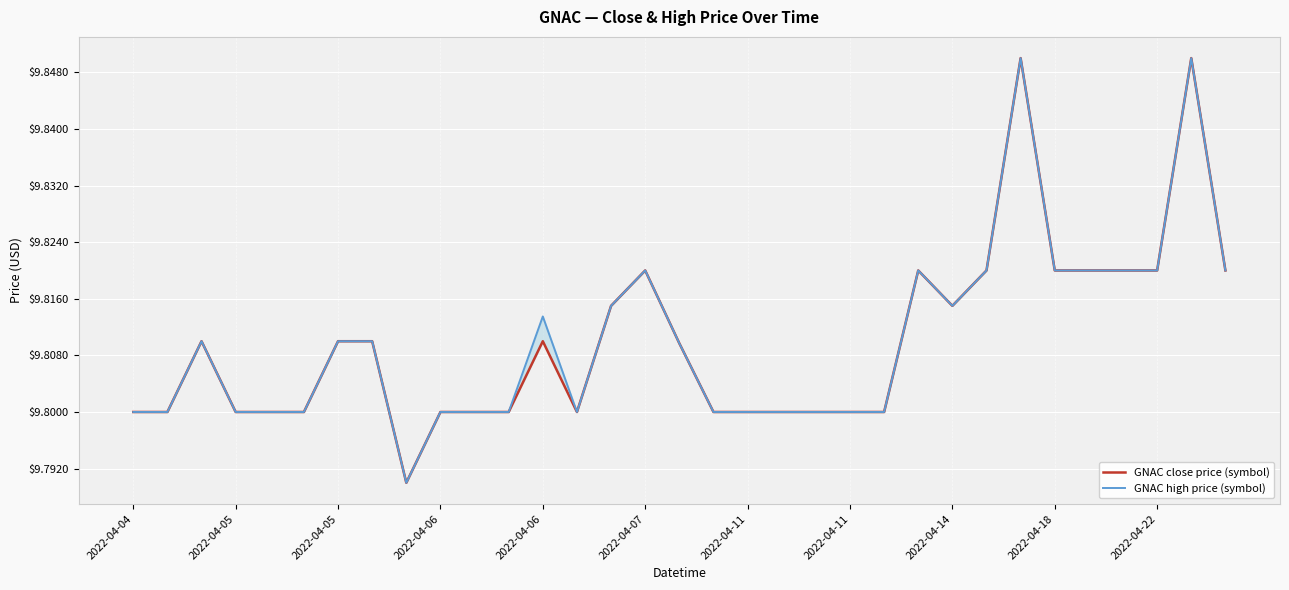

What is the difference between the maximum and minimum values in the GNAC high price (symbol) series?

0.1